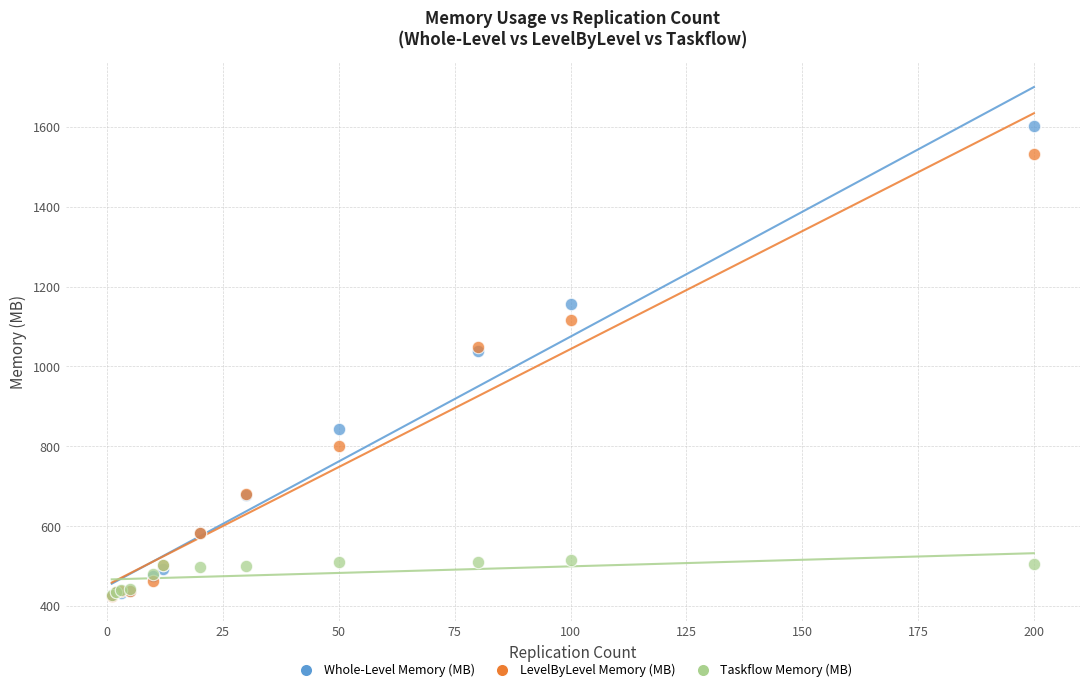

What are all the series names shown in the legend?

Whole-Level Memory (MB), LevelByLevel Memory (MB), Taskflow Memory (MB)